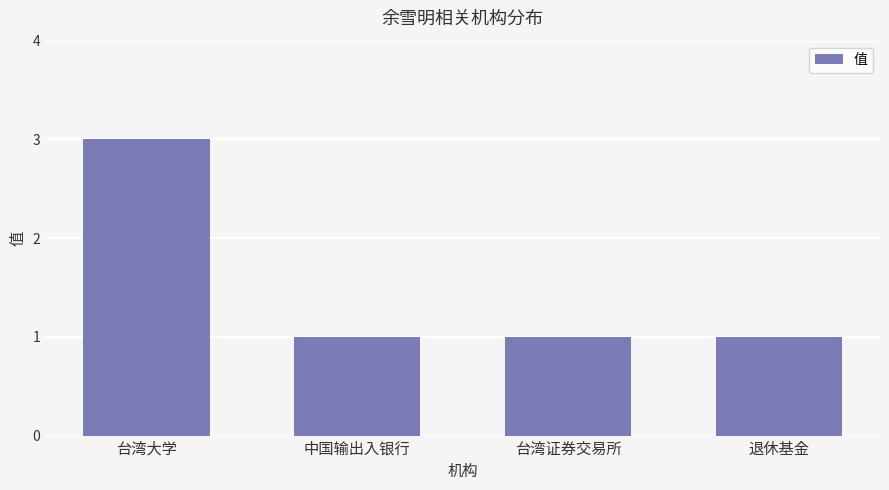

Count the values in the range 1 to 3.

4